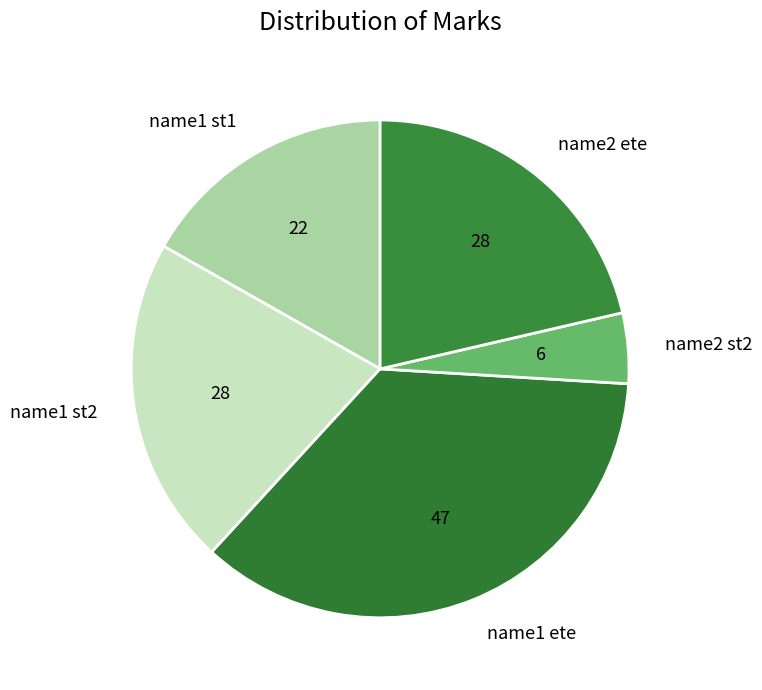

Approximately how many times larger is the value at name1 st2 compared to name2 ete?

1.0